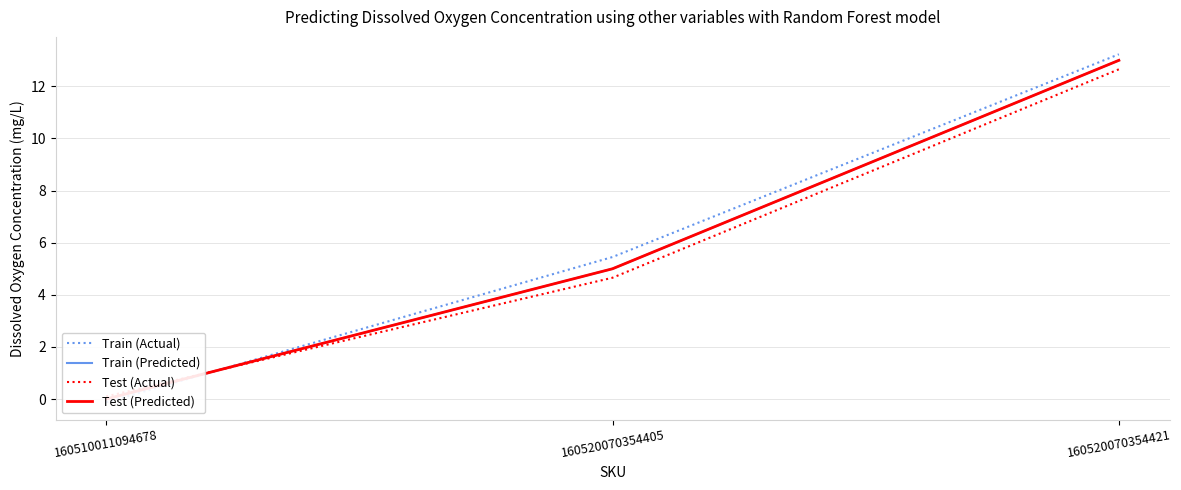

What is the difference between the Train (Actual) values at 160510011094678 and 160520070354405?

5.6